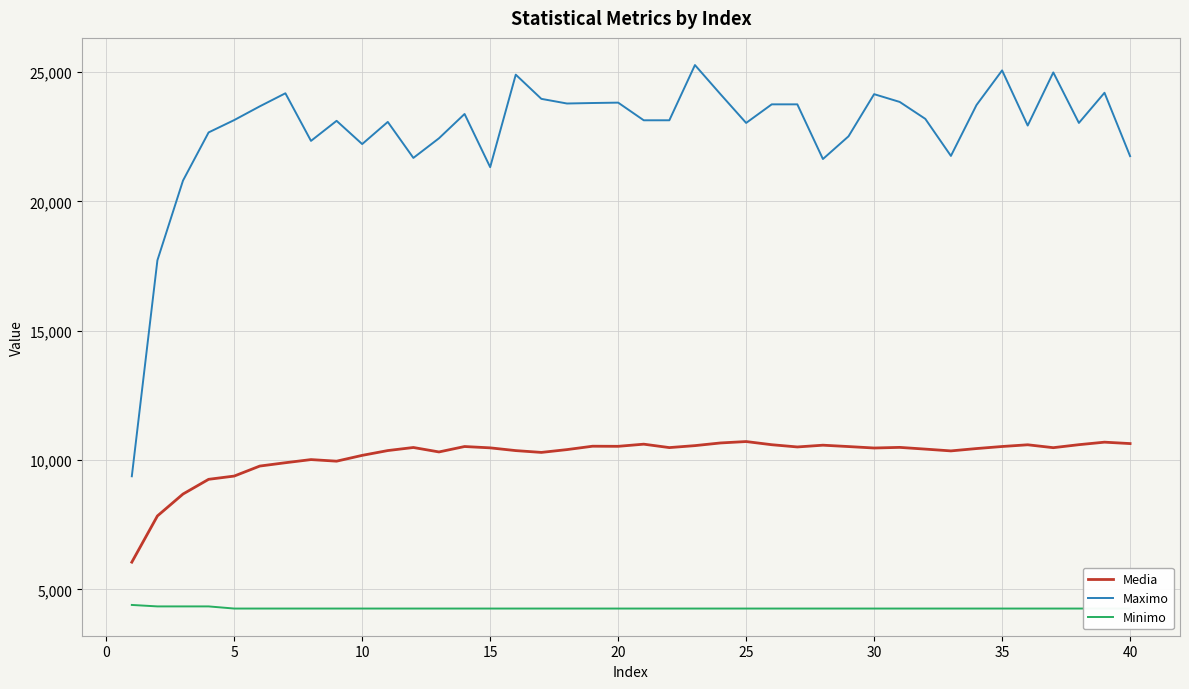

At how many categories does at least one series exceed 14859?

39